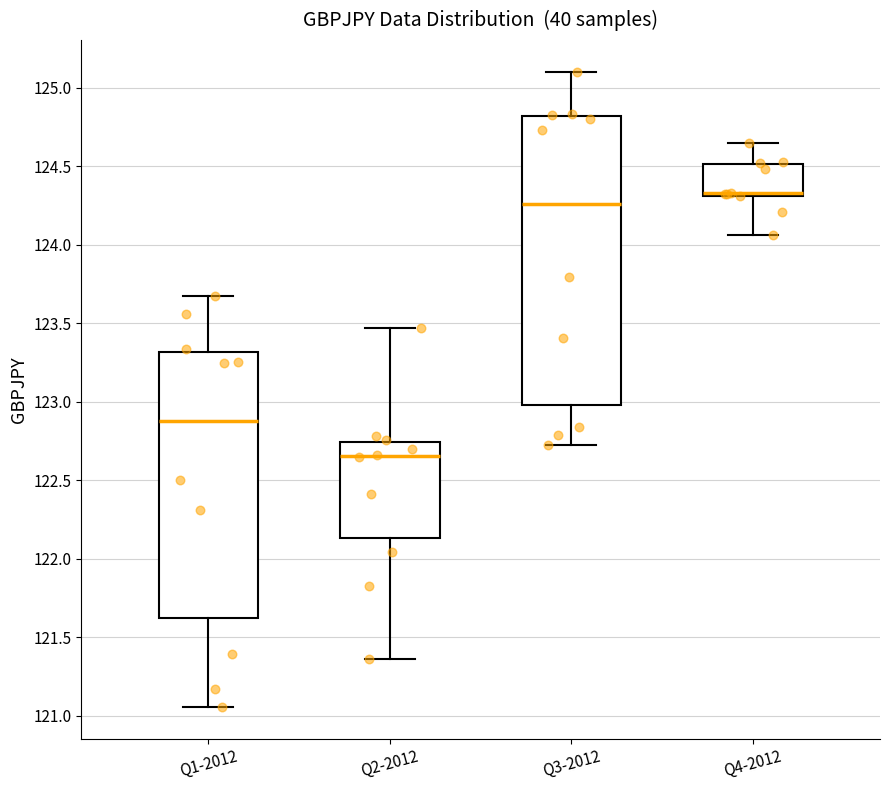

Reading left to right, transcribe this box plot: for each box, give where its median line is, the range the box spans, and where its two whiskers end, as read against the y-axis. The values are not printed on the chart, so give them approximately, as read against the axis.

Q1-2012: median 122.90, box 121.60 to 123.30, whiskers 121.05 to 123.70
Q2-2012: median 122.65, box 122.15 to 122.75, whiskers 121.35 to 123.45
Q3-2012: median 124.25, box 123.00 to 124.80, whiskers 122.75 to 125.10
Q4-2012: median 124.35 (drawn on the box's lower edge), box 124.30 to 124.50, whiskers 124.05 to 124.65